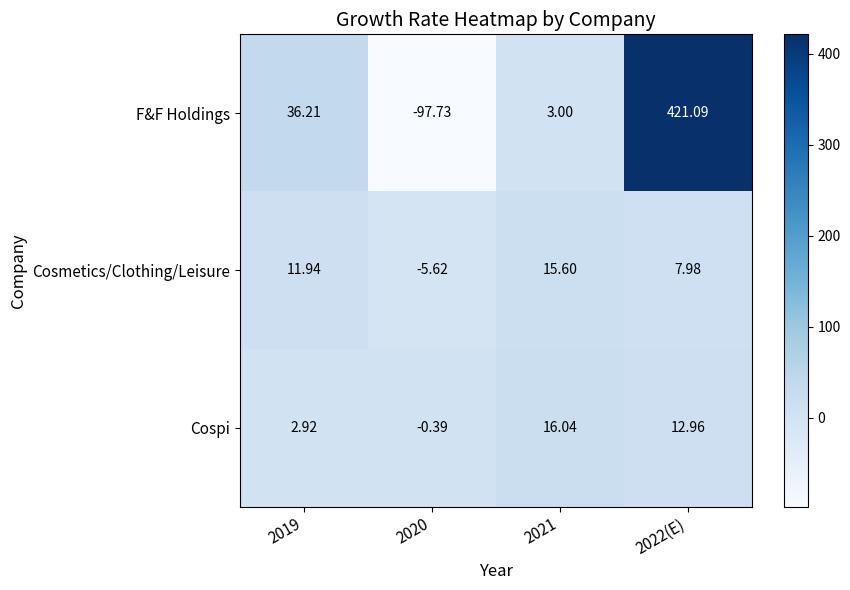

Rank the series at 2021 from highest to lowest value.

Cospi, Cosmetics/Clothing/Leisure, F&F Holdings